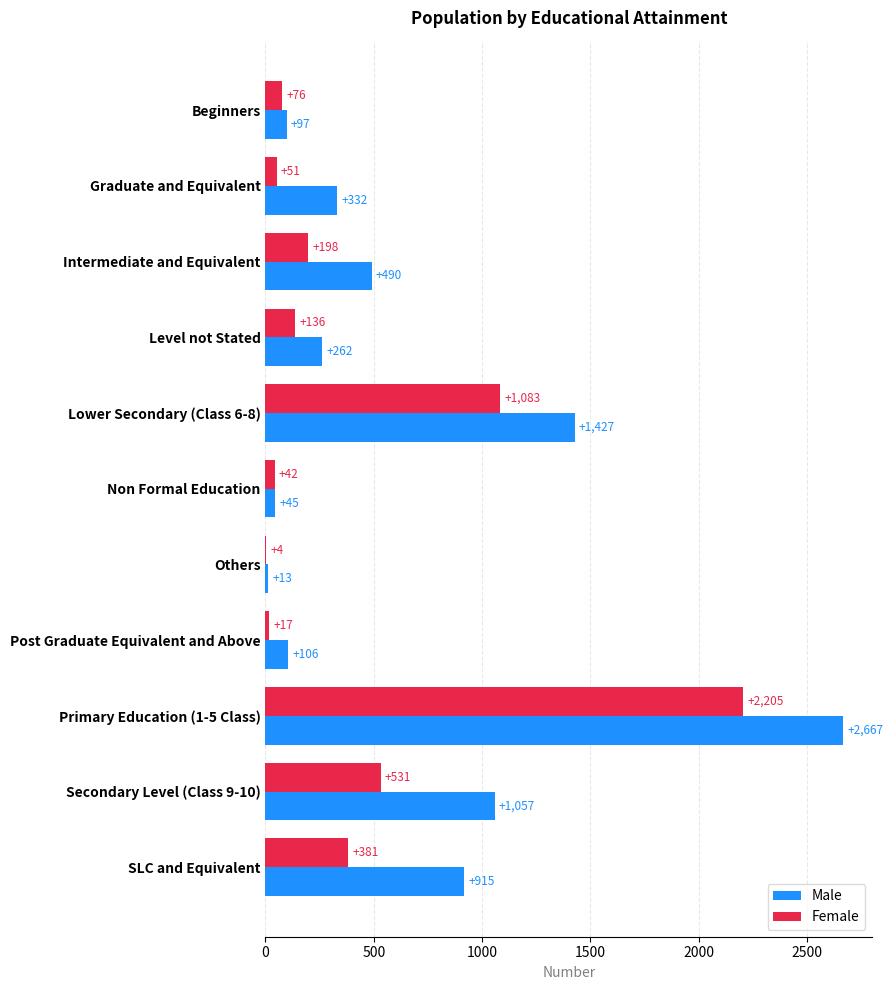

What is the maximum value shown in the chart?

2667